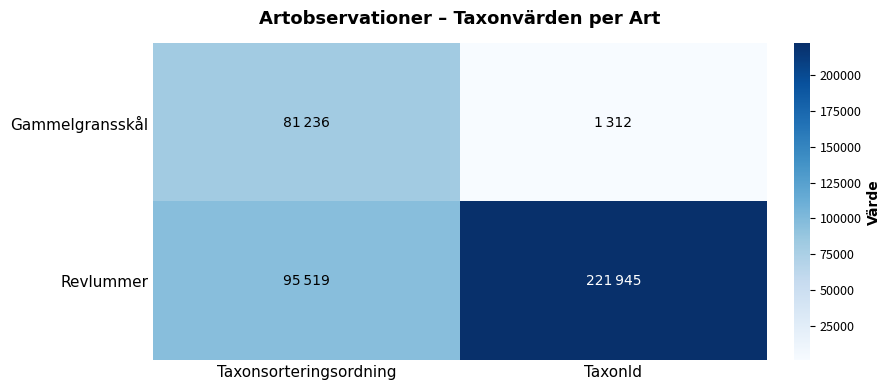

List the series in order of their overall mean, lowest first.

Gammelgransskål, Revlummer